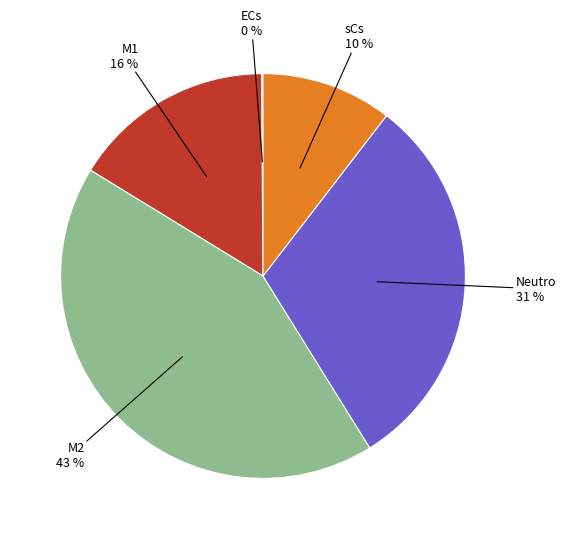

Is there a majority slice in this chart?

No